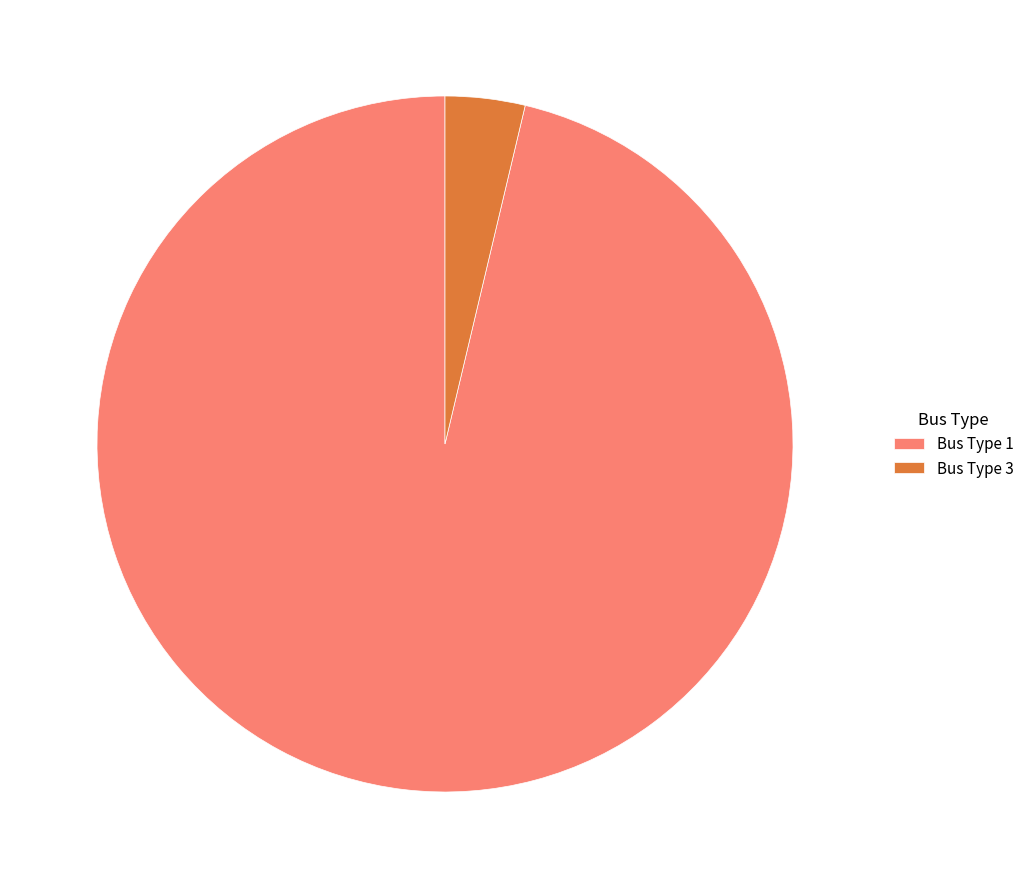

What is the ratio of the value at Bus Type 1 to the value at Bus Type 3?

26.0